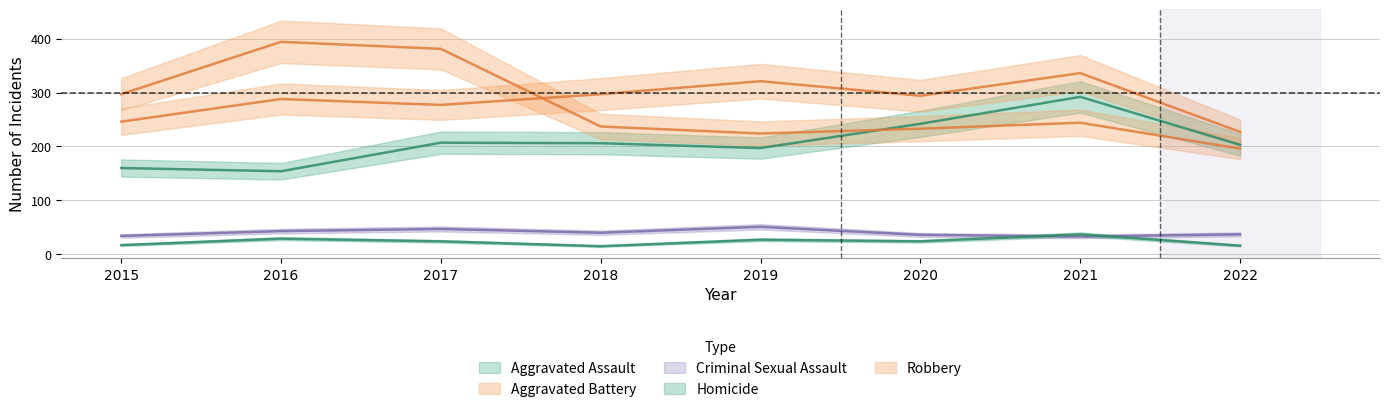

How many data points in Homicide are less than 24?

3